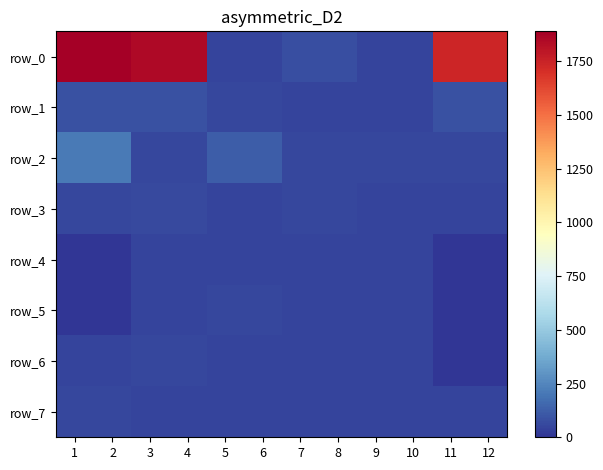

At 9, list the series in order from largest to smallest.

row_2, row_3, row_5, row_4, row_0, row_6, row_7, row_1